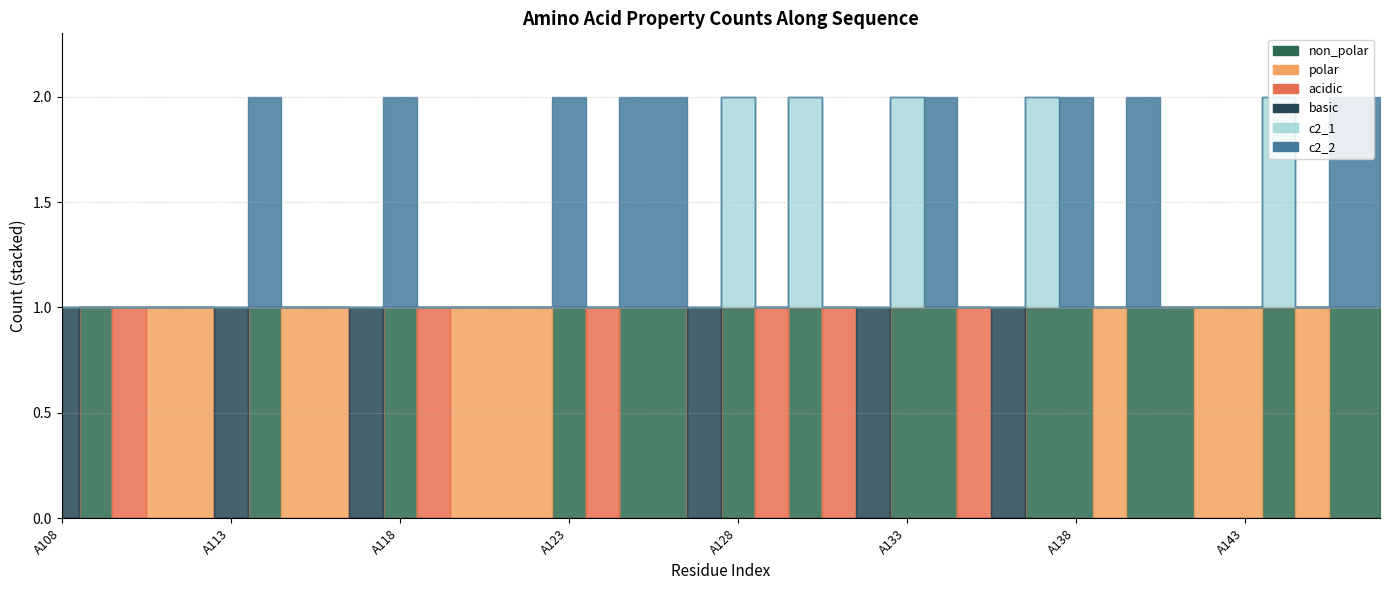

At which label does basic reach its peak?

A108